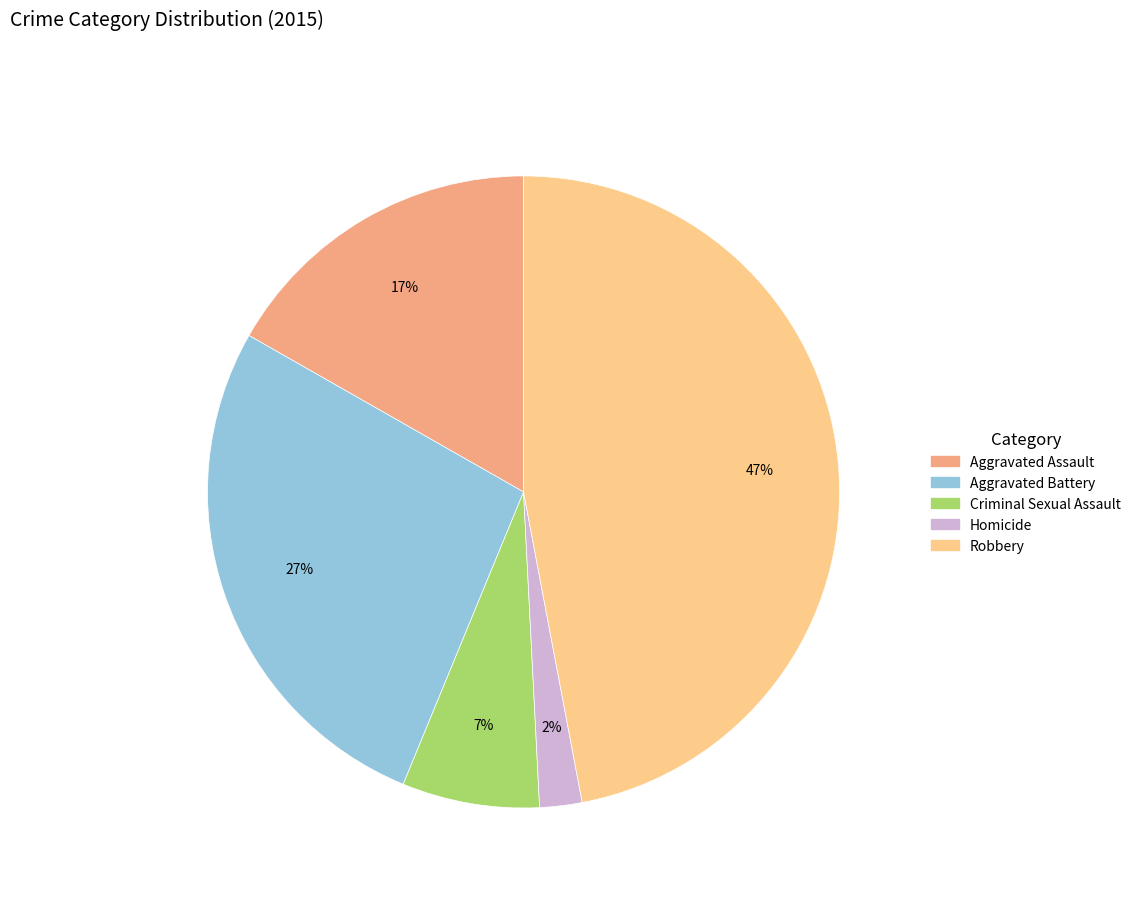

Combined, do Aggravated Assault and Homicide account for over 50%?

No